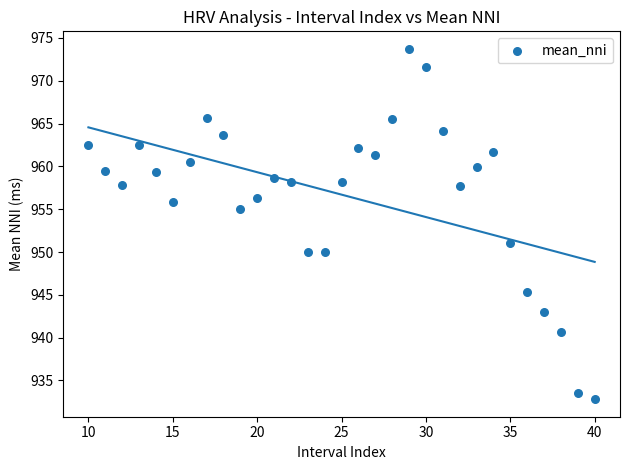

What is the range of X values (max minus min)?

30.0